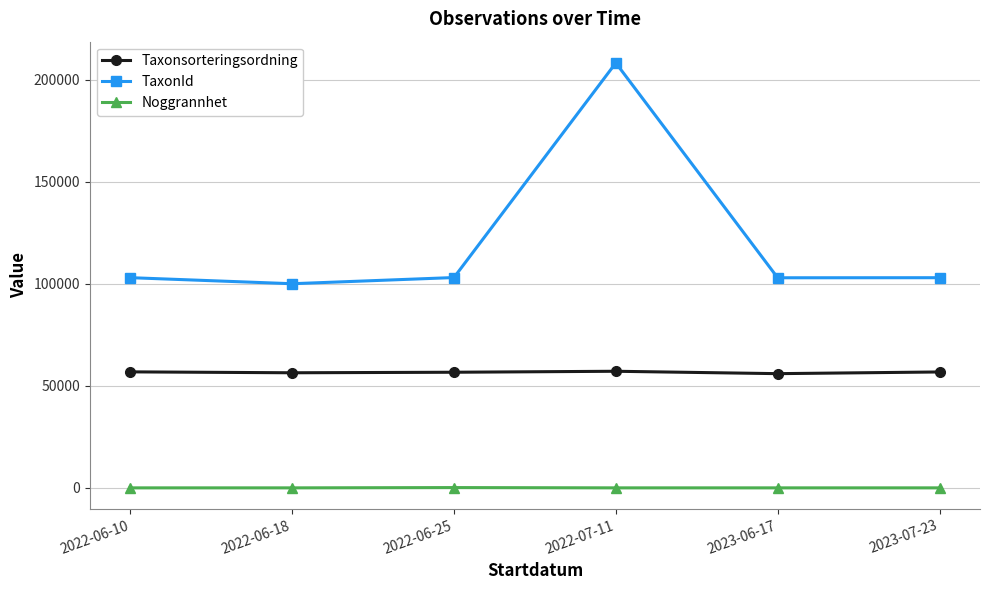

What is the label of the 3rd point from the right?

2022-07-11